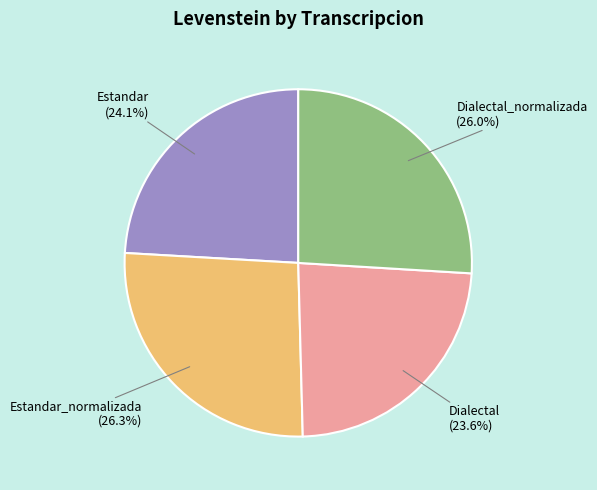

Is there any slice that represents more than half of the pie?

No